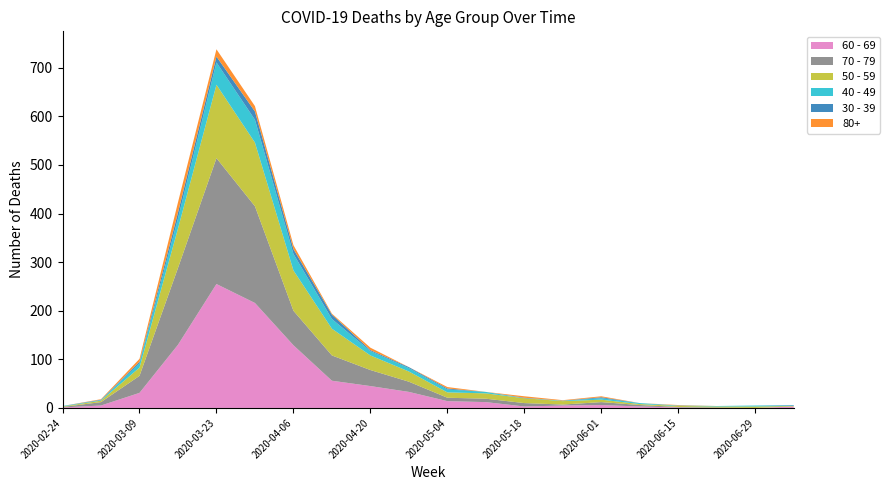

Reading left to right, extract all data points from this chart.

60 - 69: 1	5	31	130	255	216	129	56	45	33	14	12	3	5	6	3	1	0	0	3
70 - 79: 1	7	35	158	259	199	71	52	33	21	7	7	7	2	6	3	1	1	0	0
50 - 59: 1	3	17	81	151	131	83	55	30	21	11	11	10	7	5	2	2	2	3	1
40 - 49: 1	1	9	21	46	47	34	20	9	7	6	3	0	1	3	2	1	1	2	1
30 - 39: 0	1	3	12	12	17	10	9	2	2	2	0	1	0	2	0	0	0	0	1
80+: 0	1	6	21	15	11	8	2	5	0	3	0	3	1	2	0	1	0	0	0